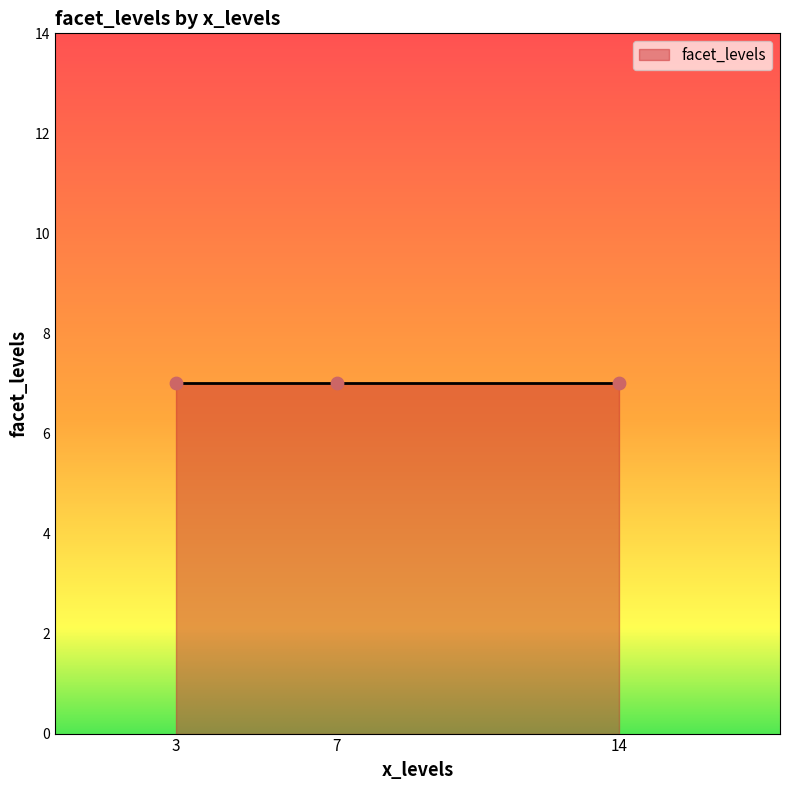

Between 14 and 3, which is larger?

3